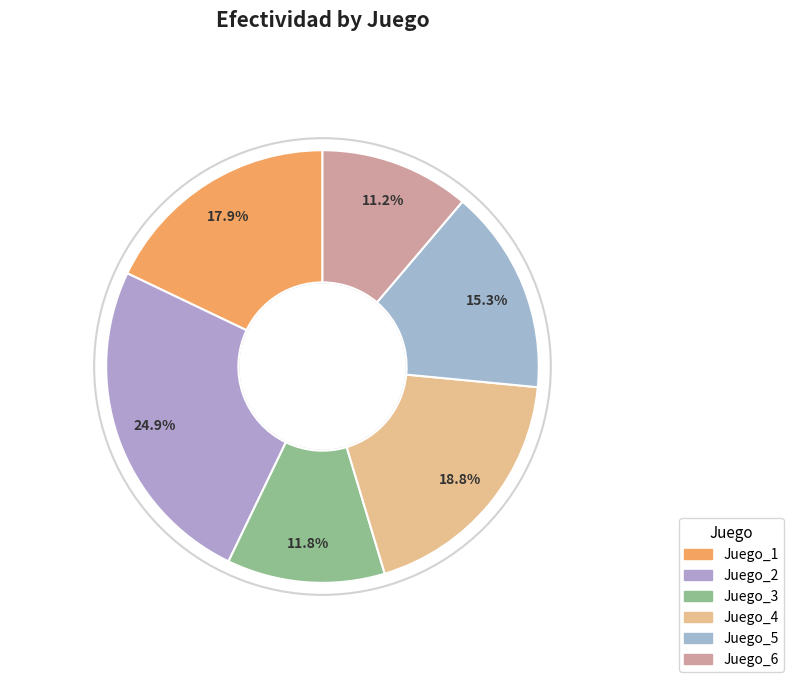

Is Juego_4 the majority of the pie?

No